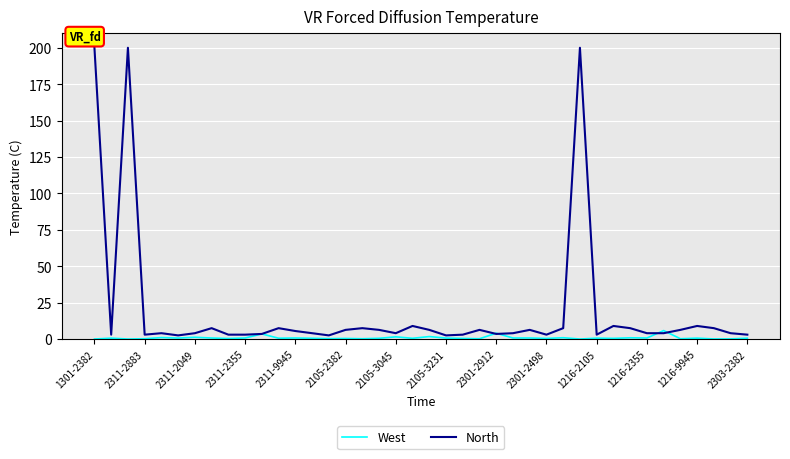

What is the greatest value displayed?

200.0